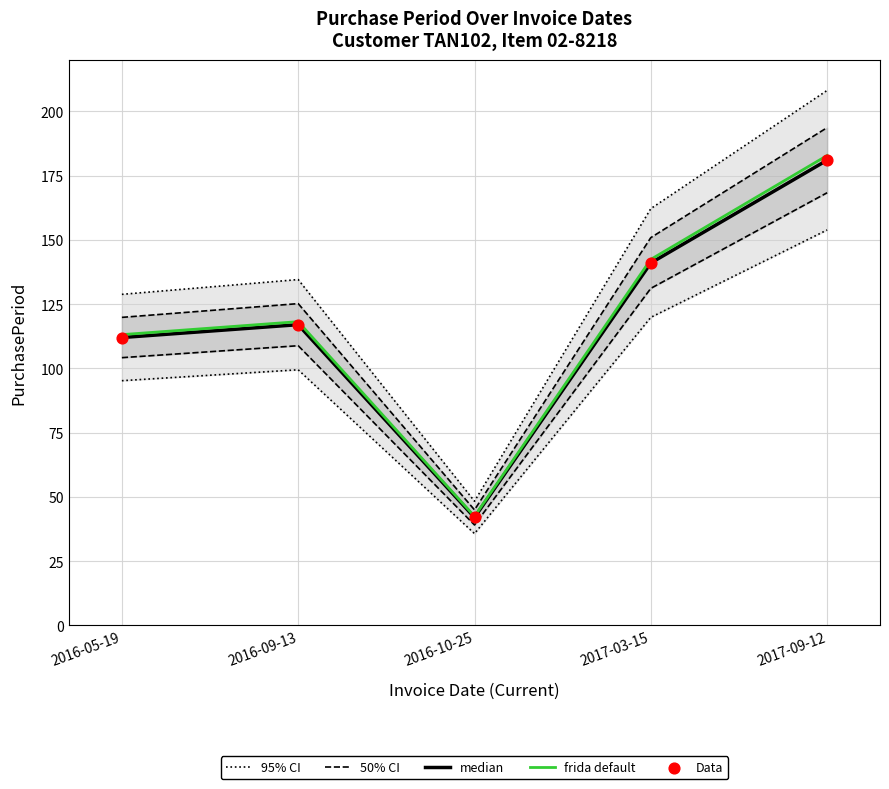

Which series contains the lowest Y value?

median